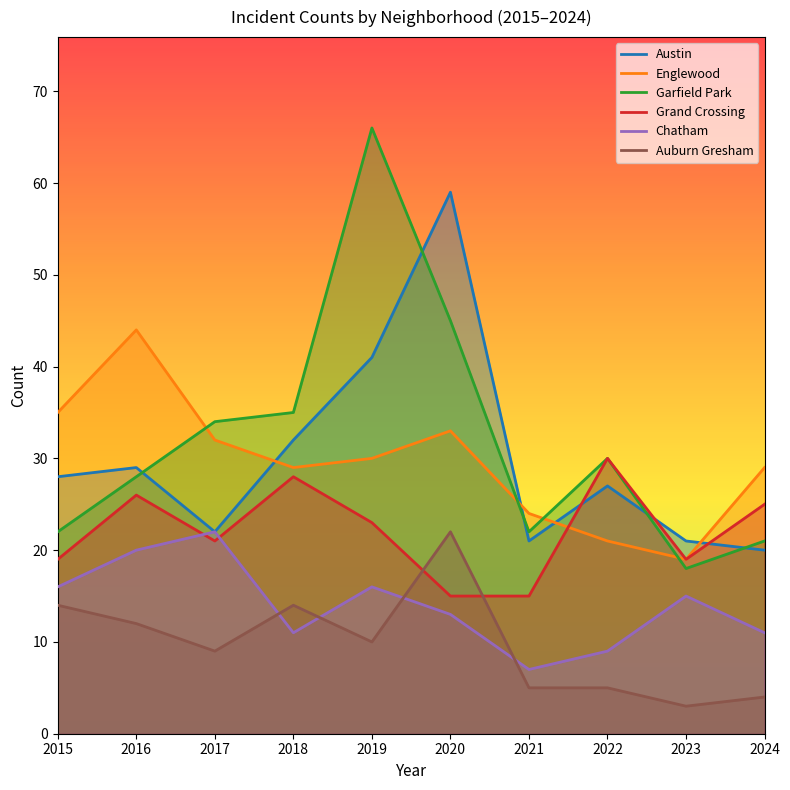

Is it true that Chatham equals 3 at 2018?

False